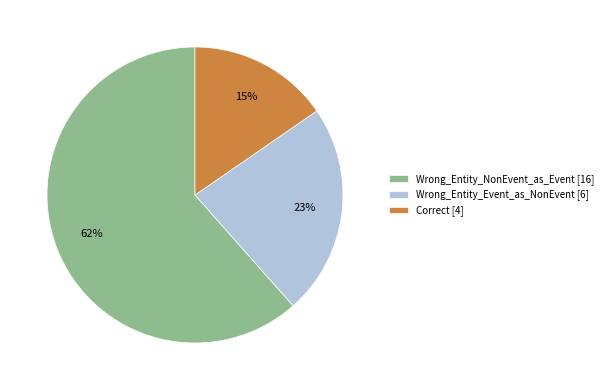

What is the ratio of the value at Wrong_Entity_NonEvent_as_Event to the value at Wrong_Entity_Event_as_NonEvent?

2.7